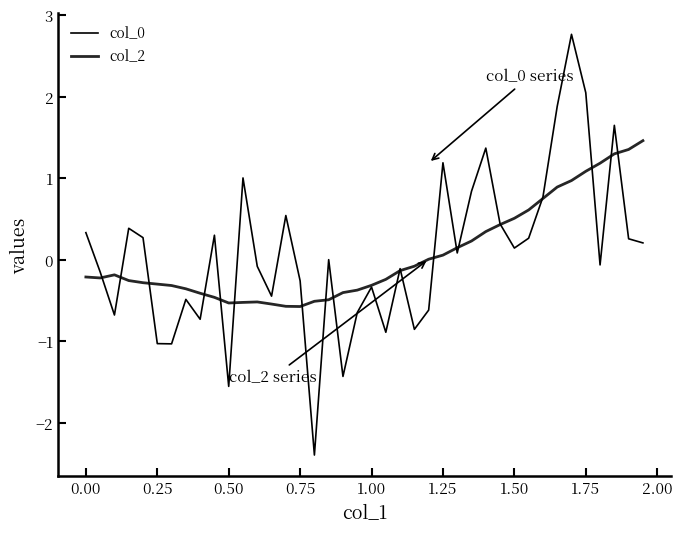

How many lines are shown in the chart?

2